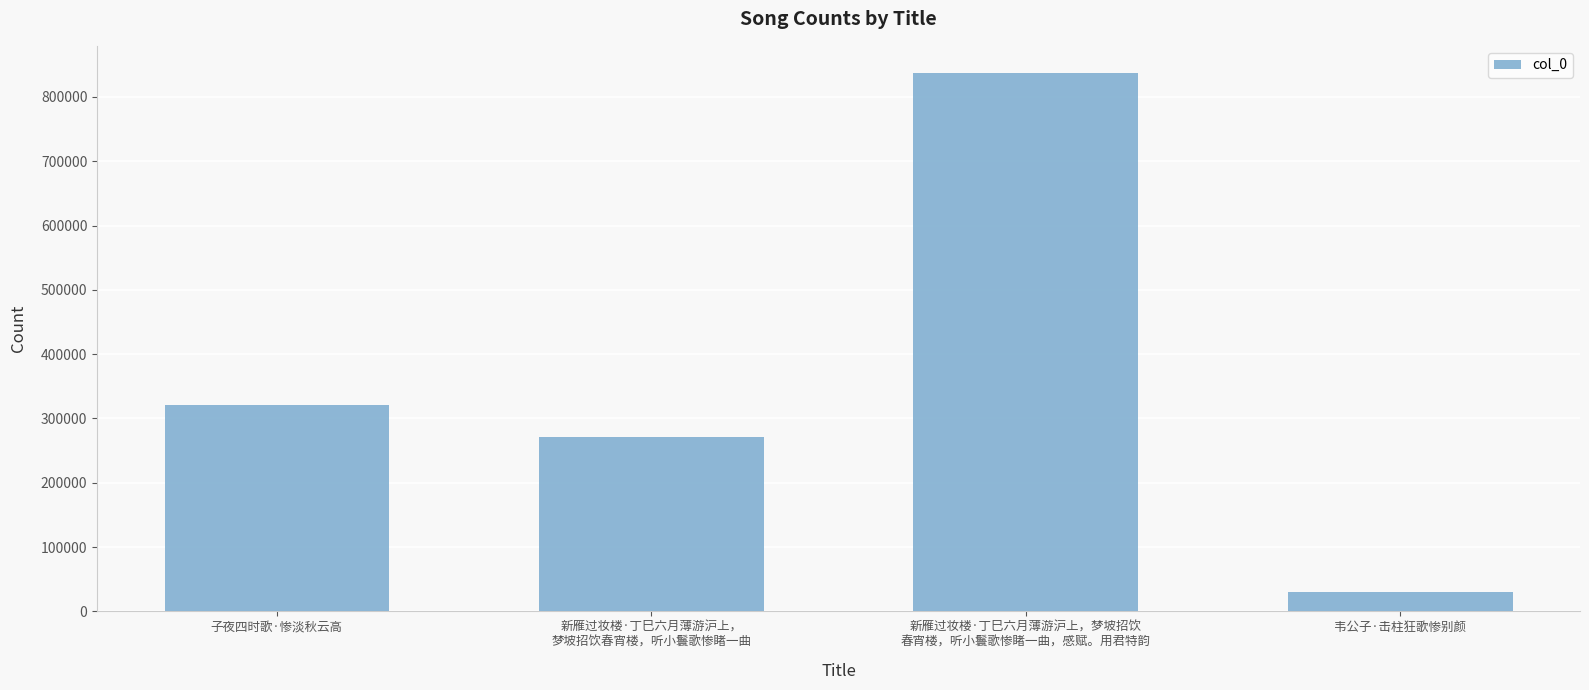

What is the label of the 3rd bar from the right?

新雁过妆楼·丁巳六月薄游沪上，
梦坡招饮春宵楼，听小鬟歌惨睹一曲